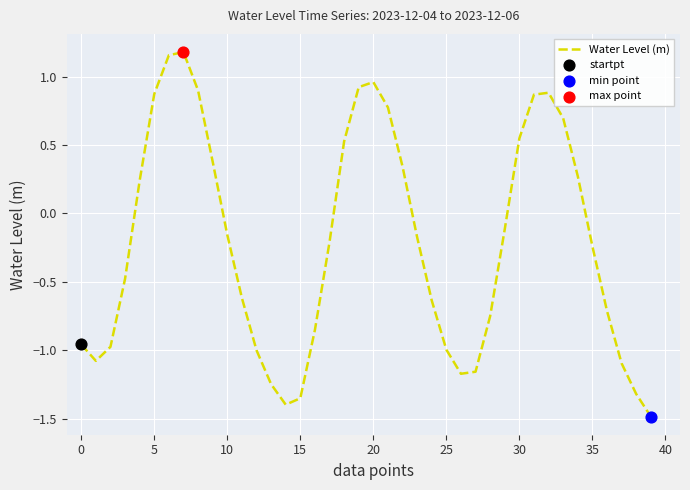

What is the difference between the maximum and minimum values?

2.7